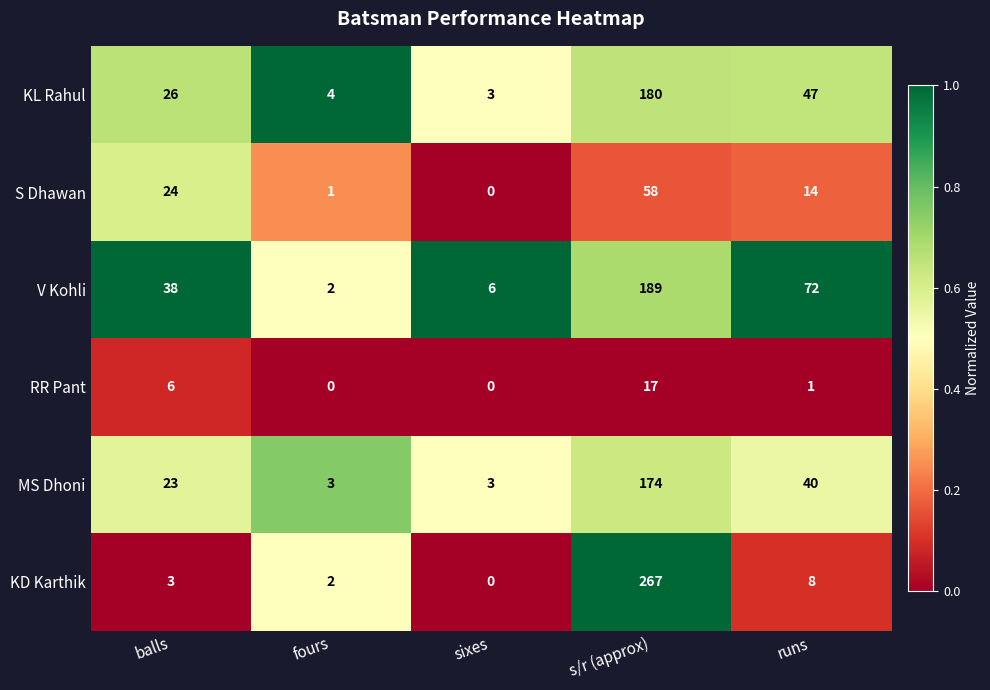

Is it true that RR Pant equals 1 at runs?

True